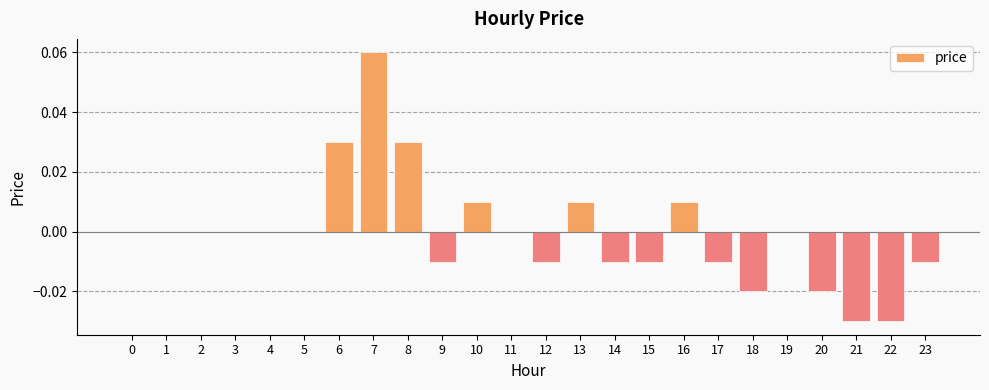

The value at 21 is -0.0. True or false?

True